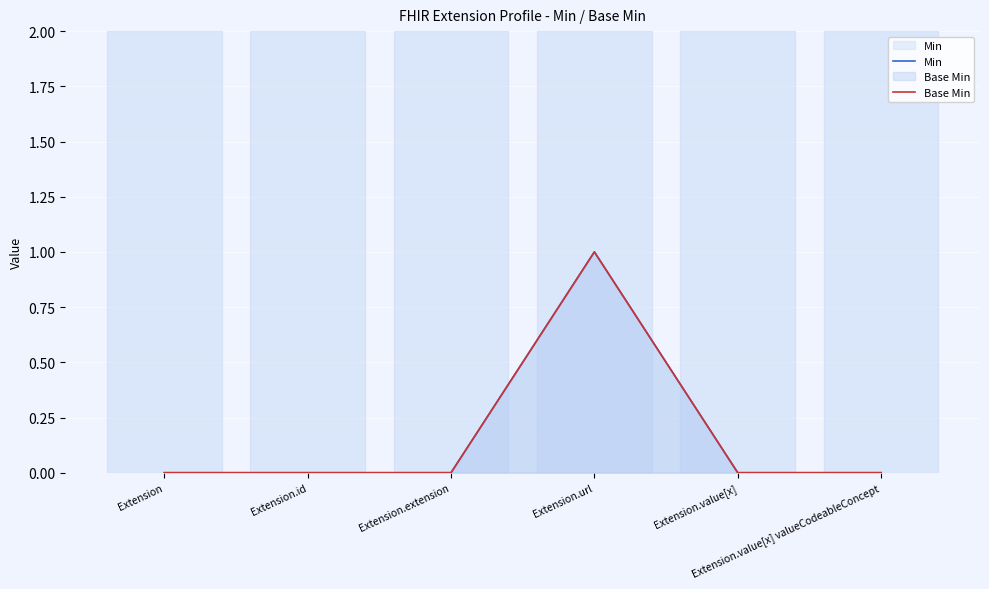

At which category does Base Min reach its first local peak?

Extension.url